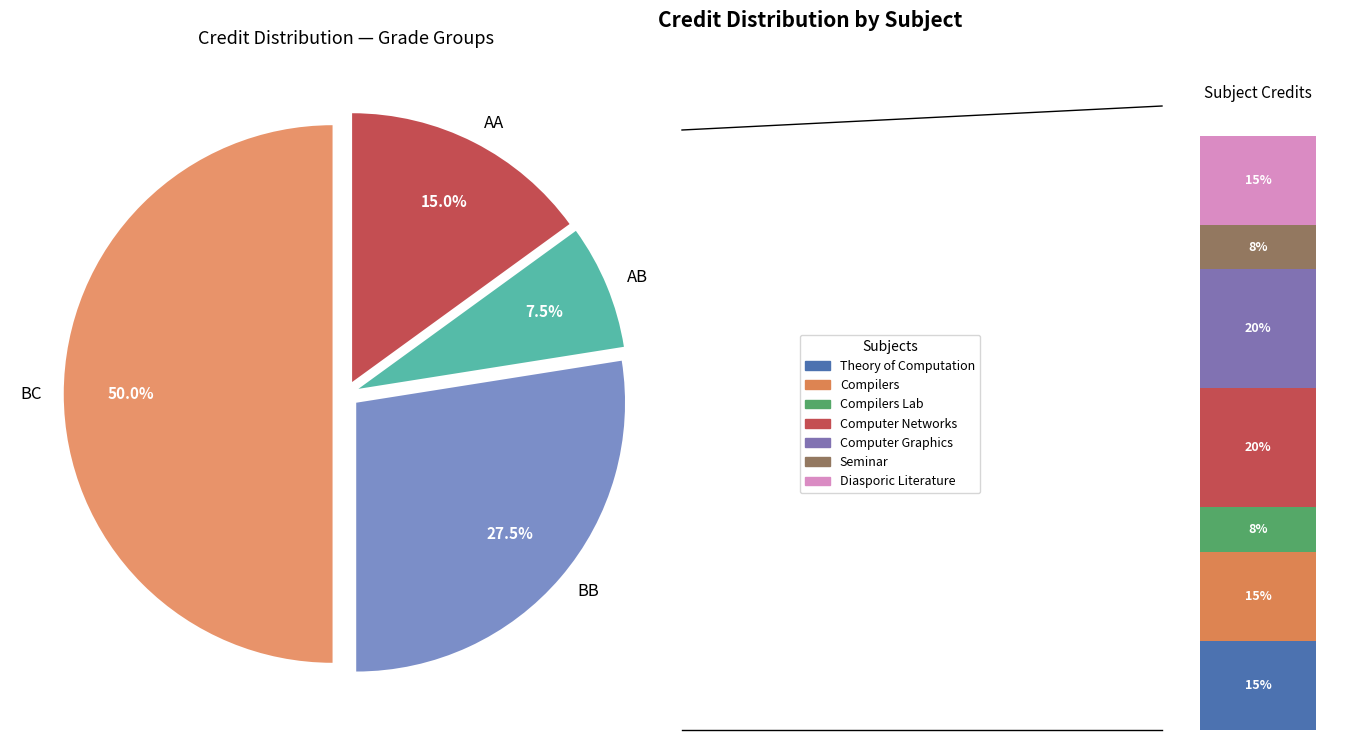

What percentage is the CS362 Computer Graphics slice, to the nearest percent?

20%